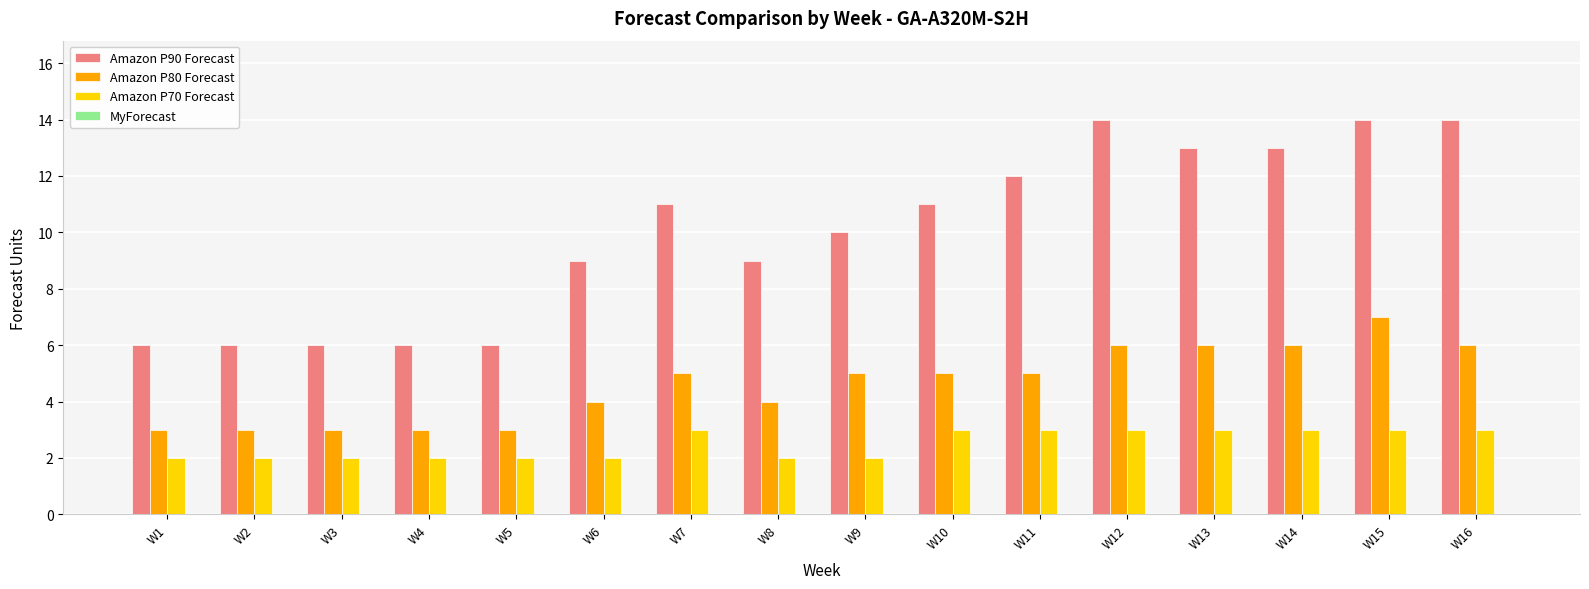

Which series has the largest range (max minus min)?

Amazon P90 Forecast